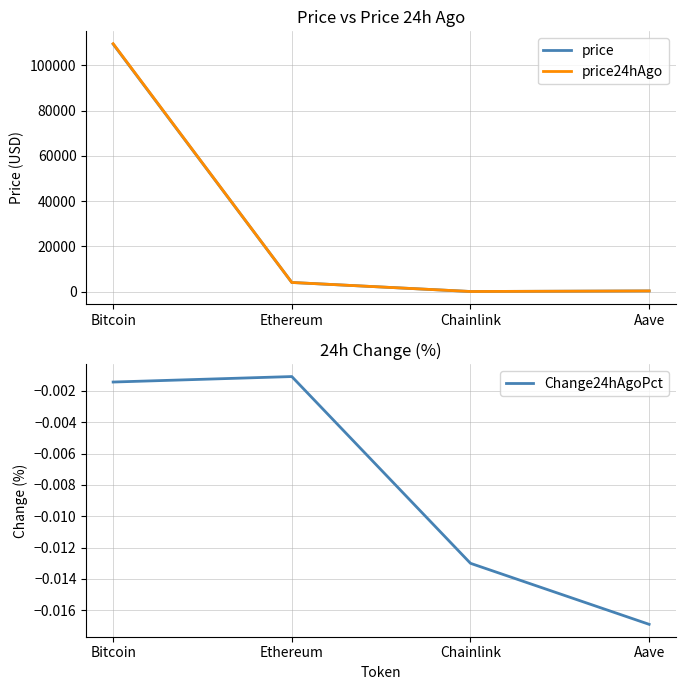

True or false: price and price24hAgo cross at least once.

False